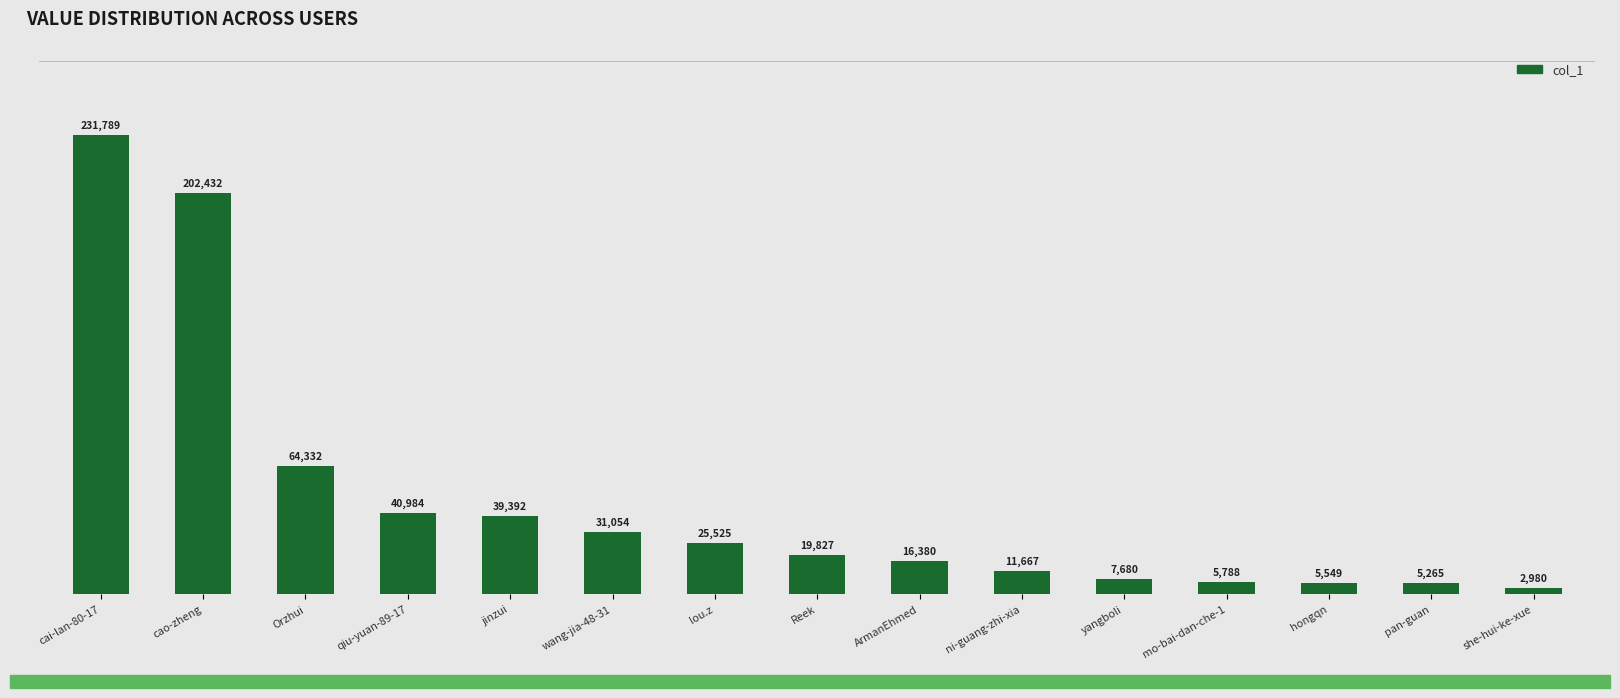

The chart shows a value of 5788 at mo-bai-dan-che-1. True or false?

True